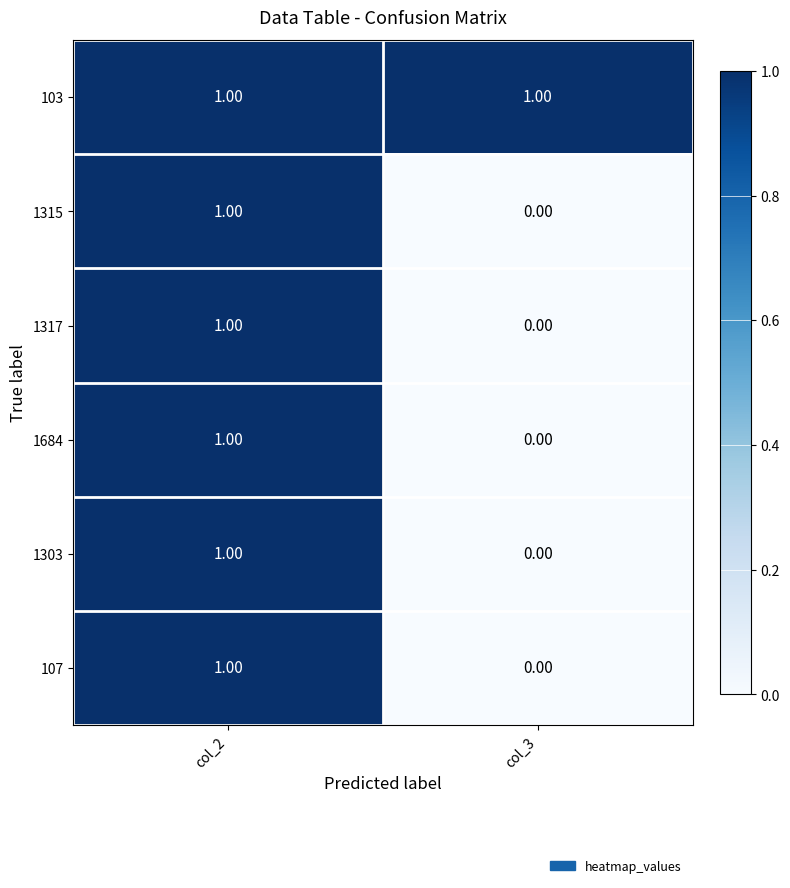

What is the total value across all series at col_2?

6